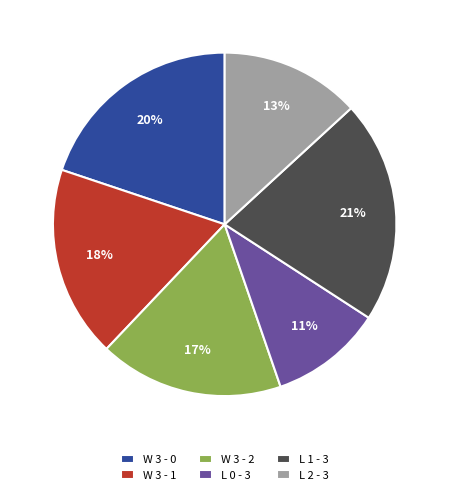

Do W 3 - 1 and W 3 - 2 together represent more than half of the pie?

No